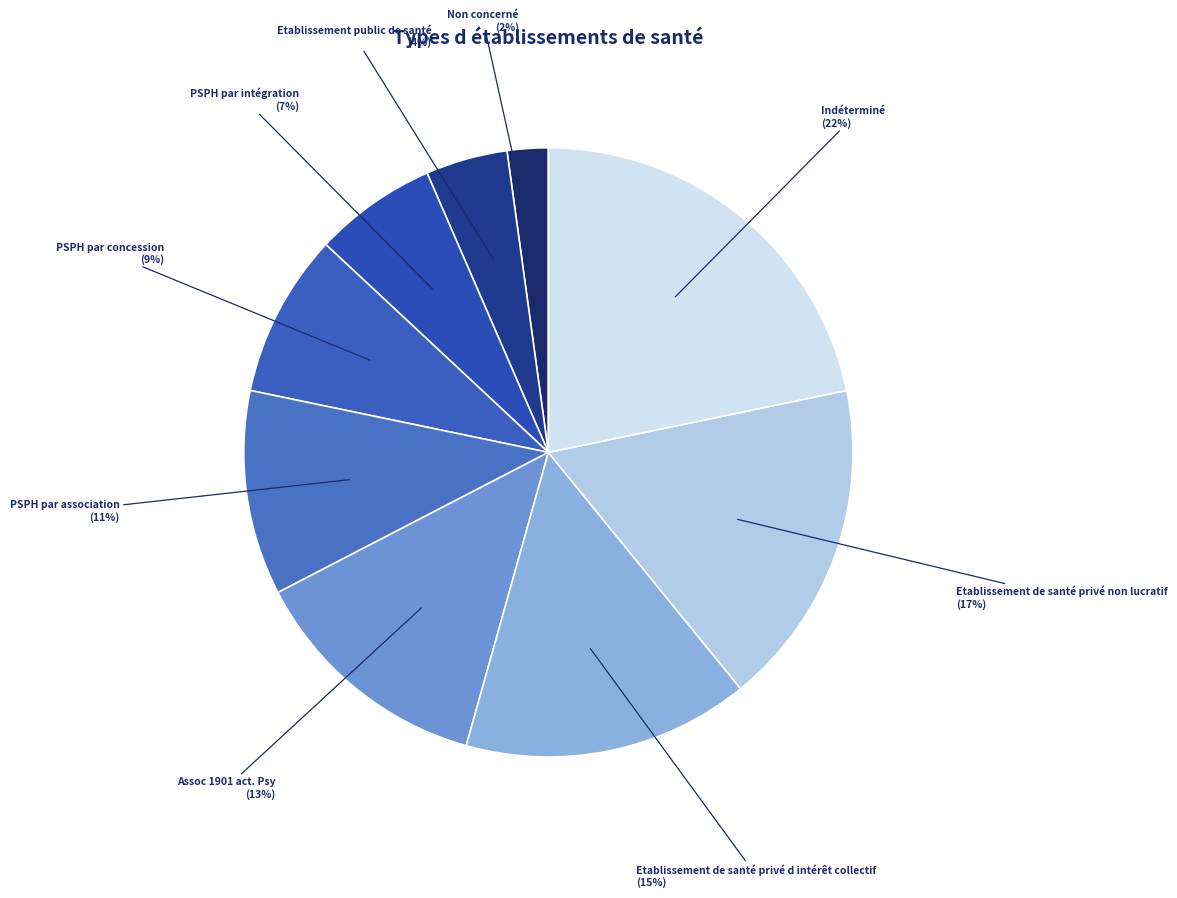

What percentage is the PSPH par association slice, to the nearest percent?

11%